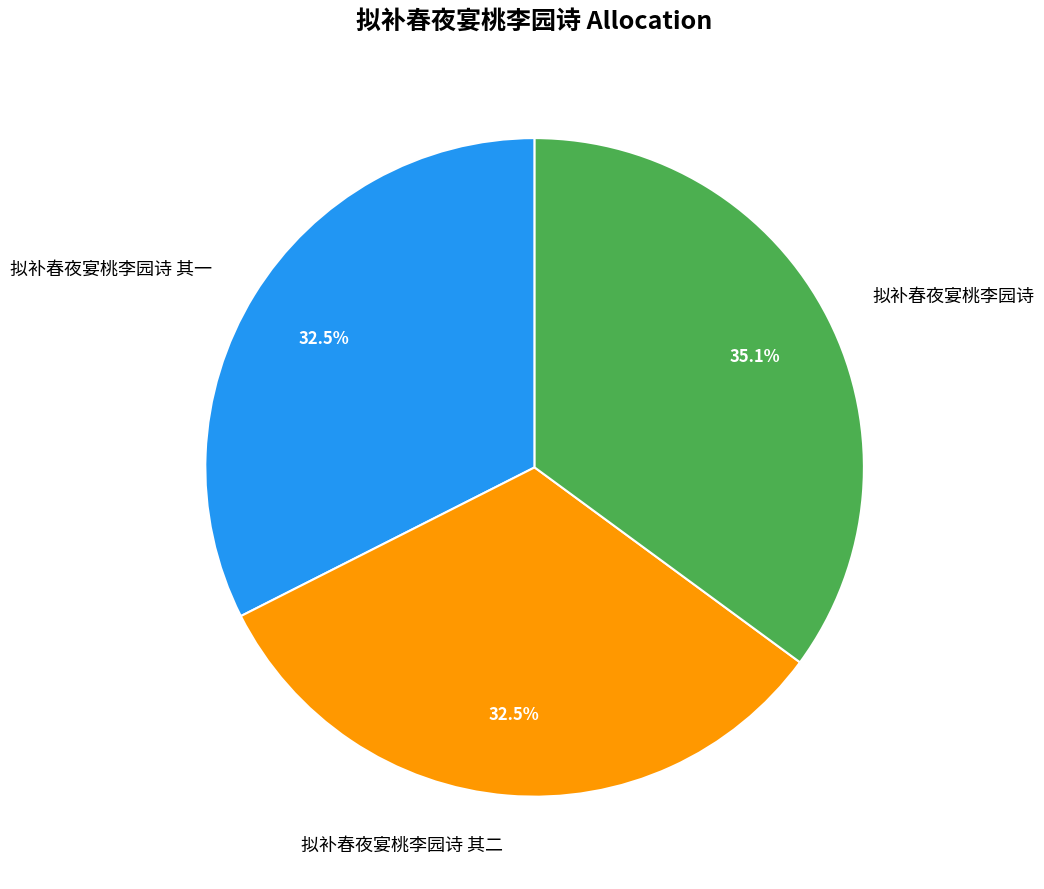

Which slice is the largest?

拟补春夜宴桃李园诗